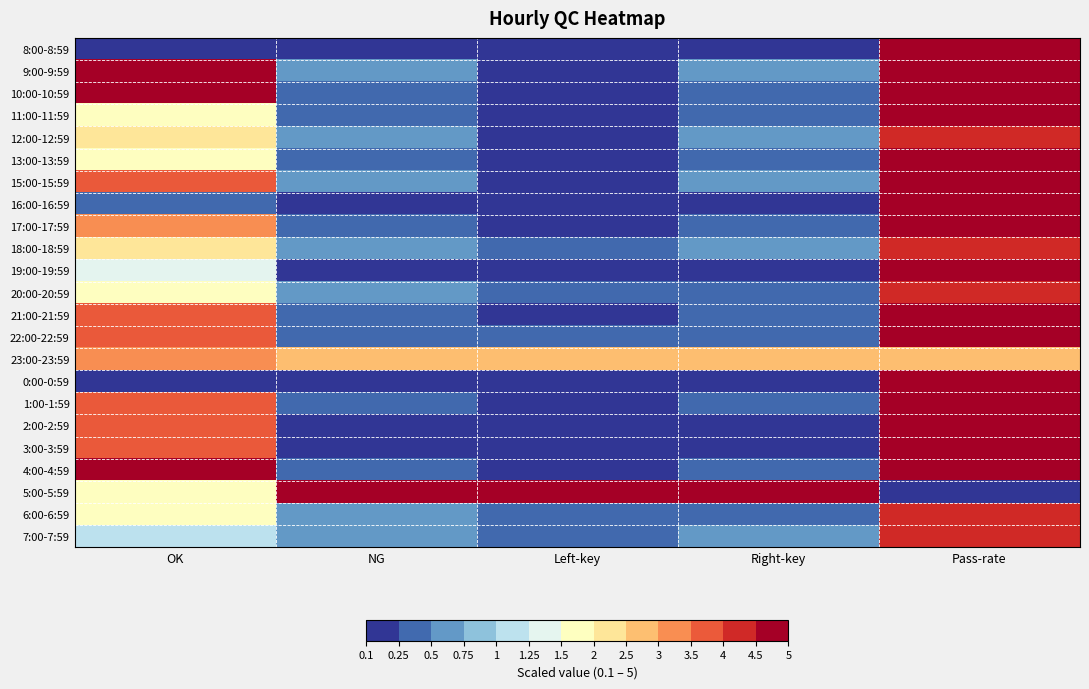

What is the spread (max minus min) of values at Pass-rate?

4.9